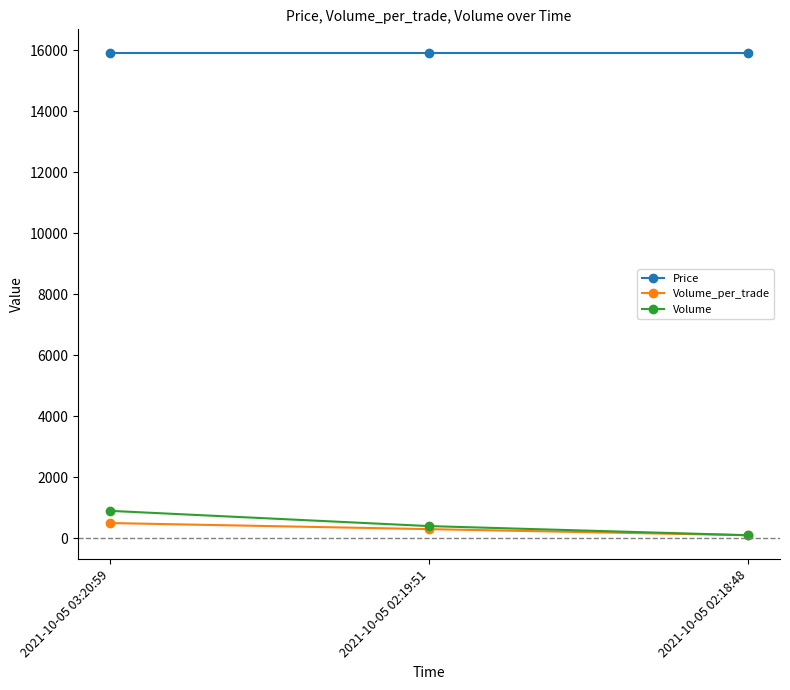

What is the label of the 2nd point from the right?

2021-10-05 02:19:51